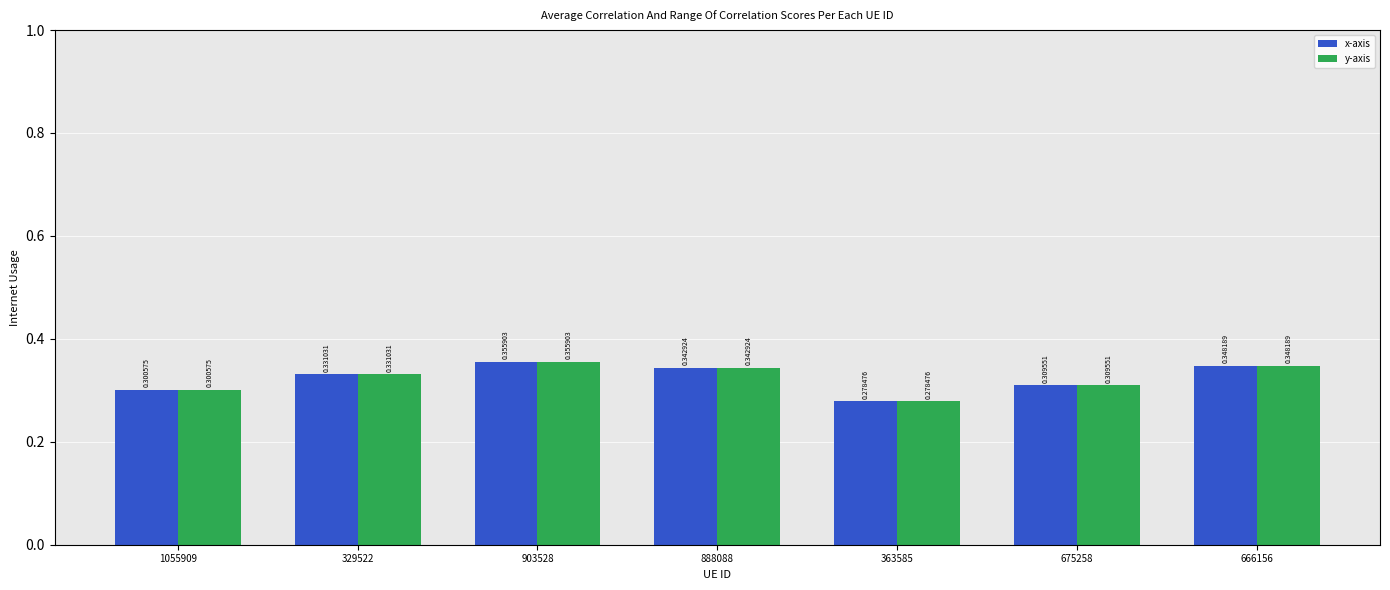

Is the value of y-axis at 363585 greater than the value of x-axis at 1055909?

No